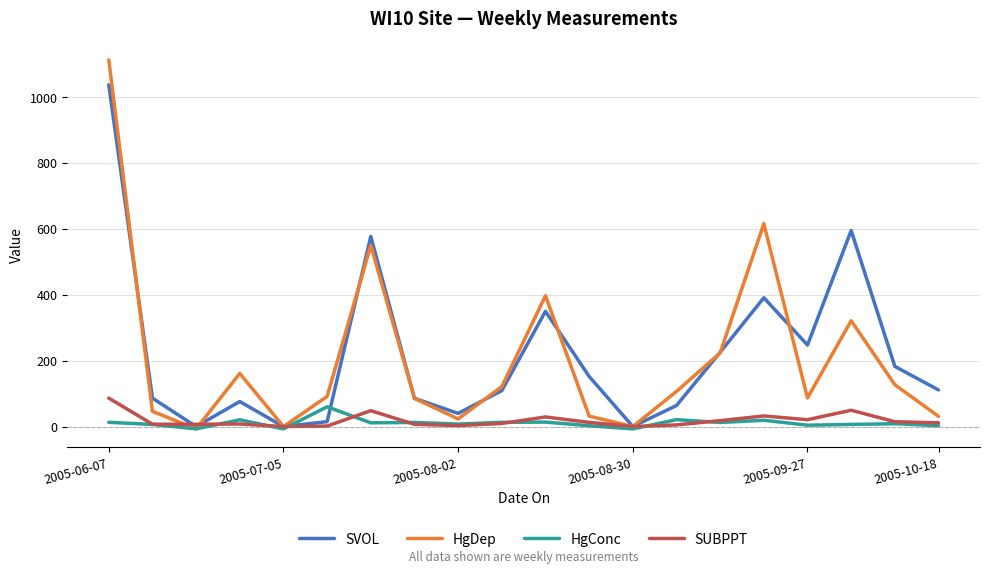

How many interior local peaks does the HgDep series have?

5